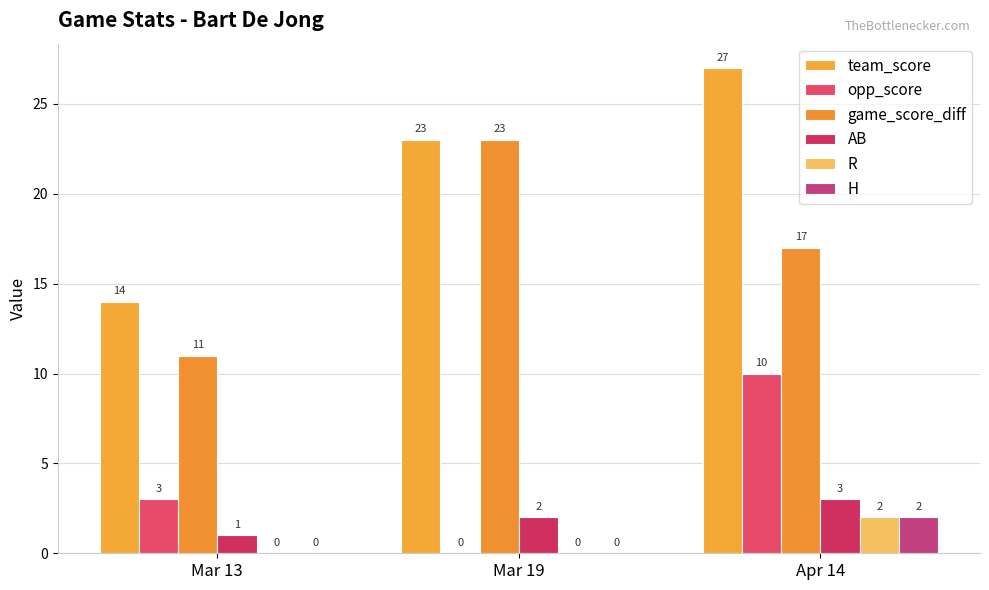

How many values in opp_score are above zero?

2